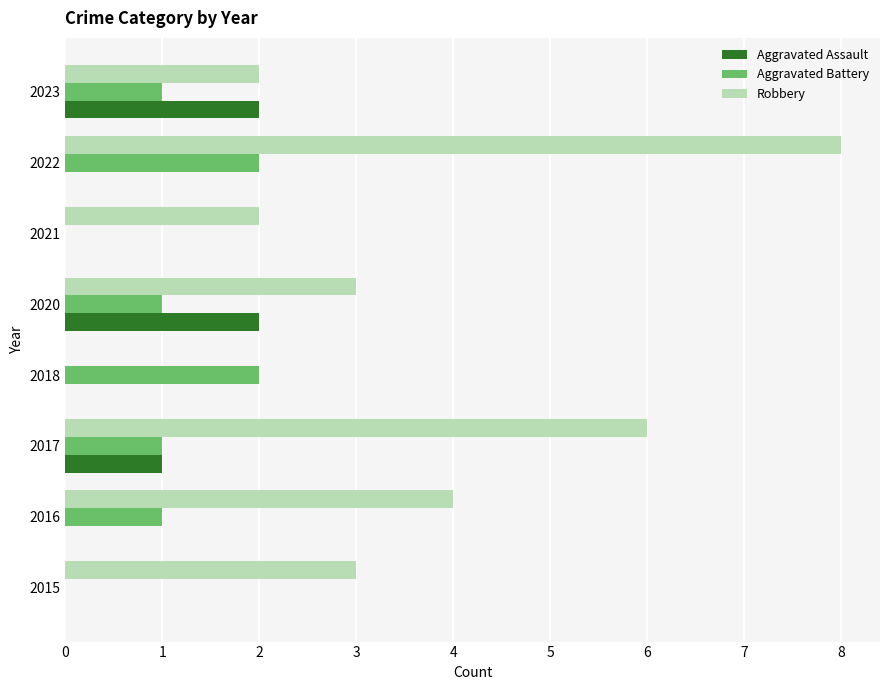

The Aggravated Assault series shows 1 at 2018. True or false?

False